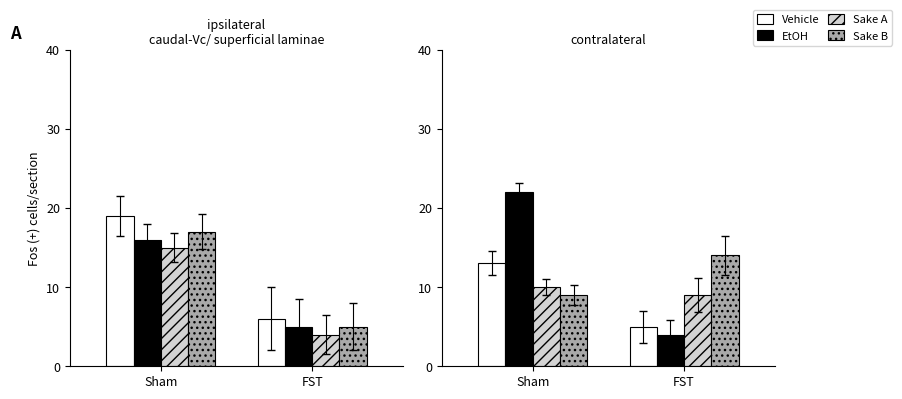

At which label does Vehicle reach its peak?

Sham